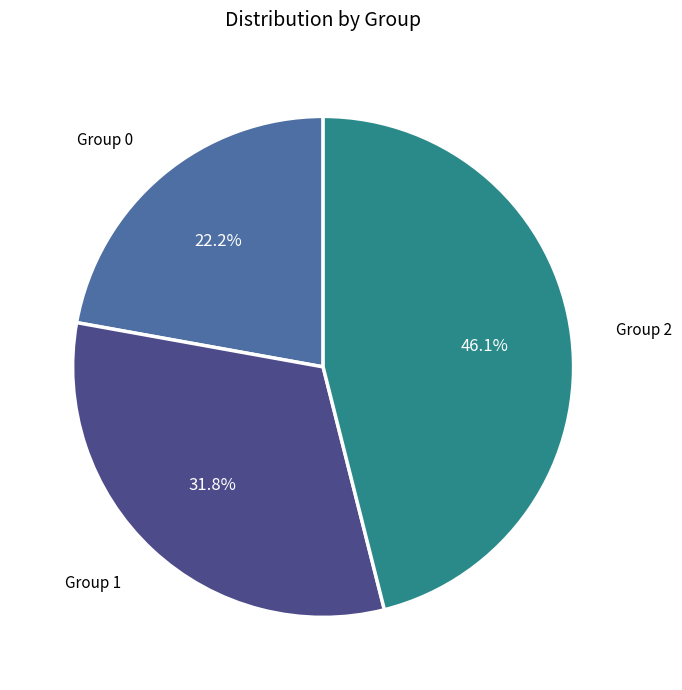

Rank the categories by value from lowest to highest.

Group 0, Group 1, Group 2